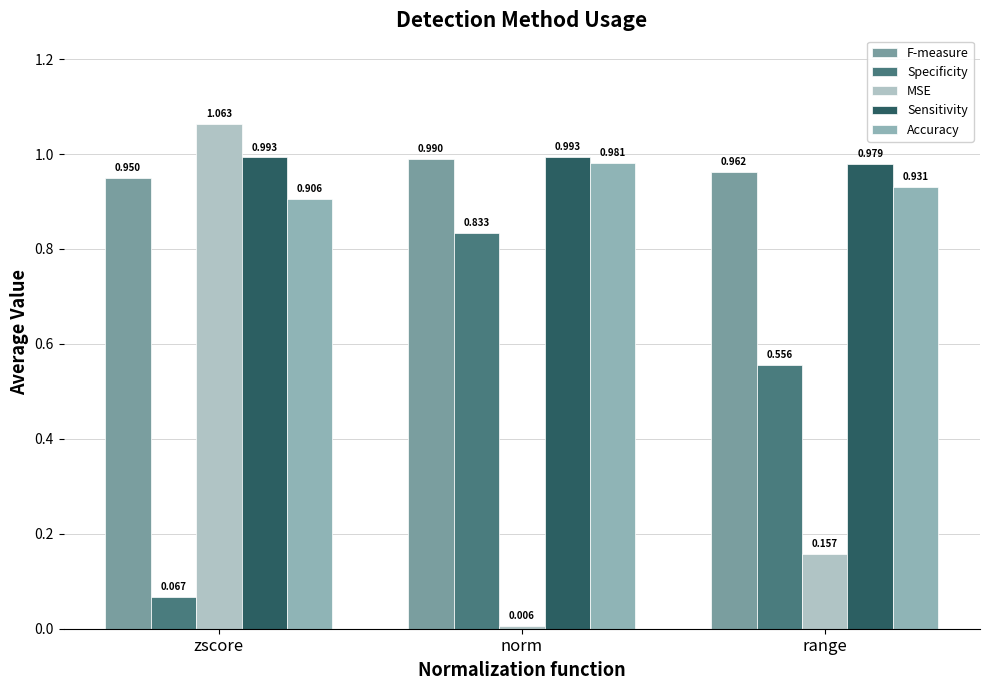

What is the value of the Sensitivity bar at the 3rd from the left?

1.0